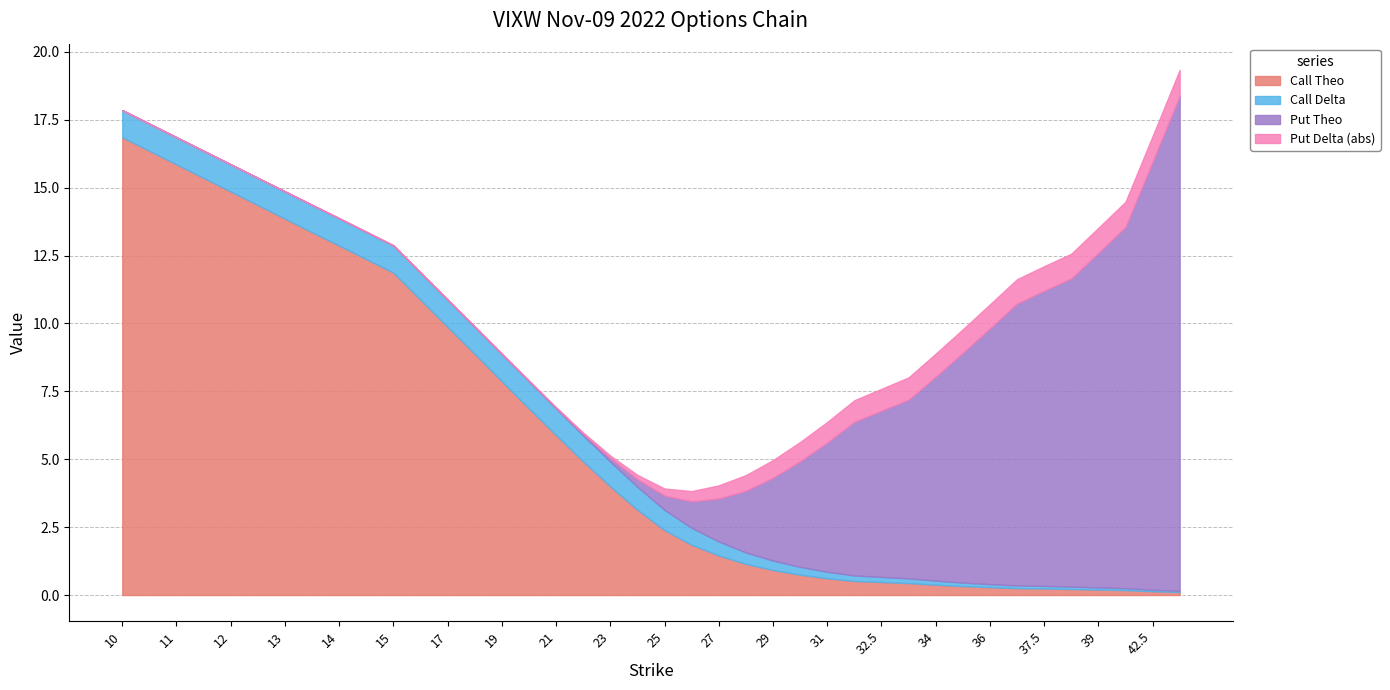

What is the label of the 11th point from the right?

33